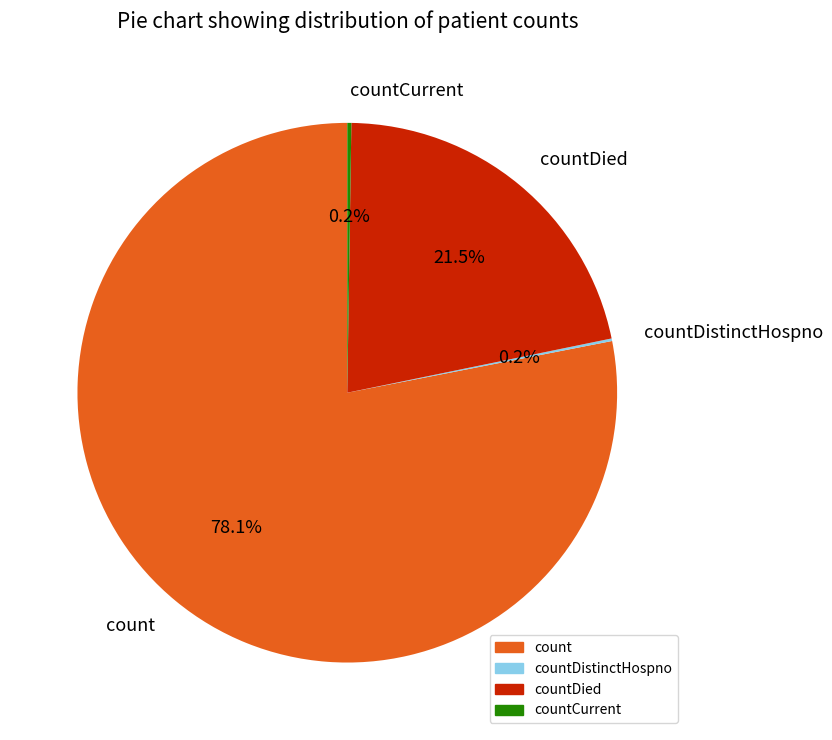

Which slice is the largest?

count